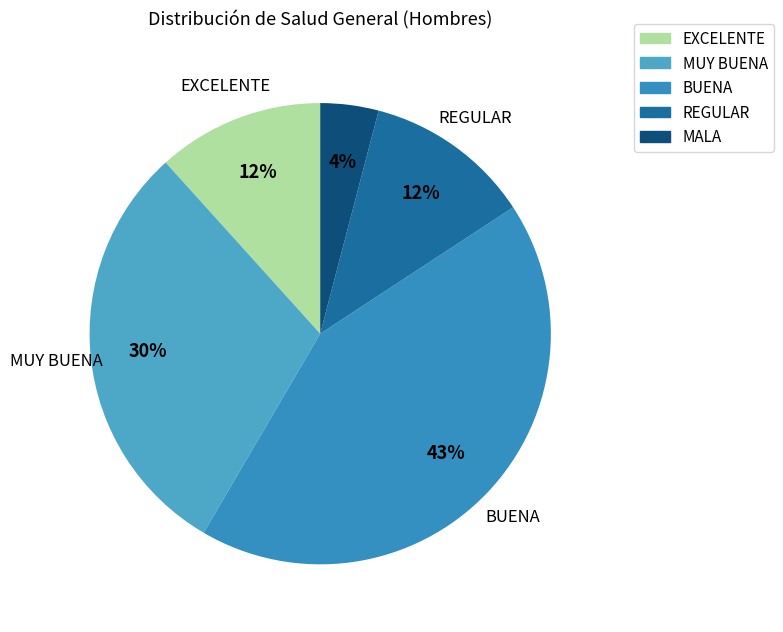

To the nearest percent, what is the difference between the largest and smallest slice percentages?

39%